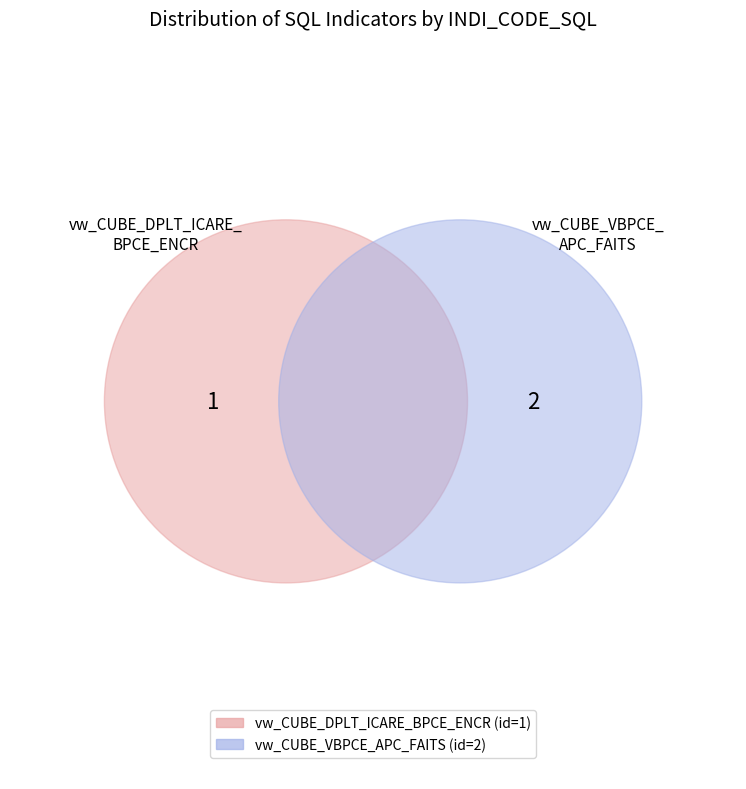

Is vw_CUBE_VBPCE_APC_FAITS the majority of the pie?

Yes